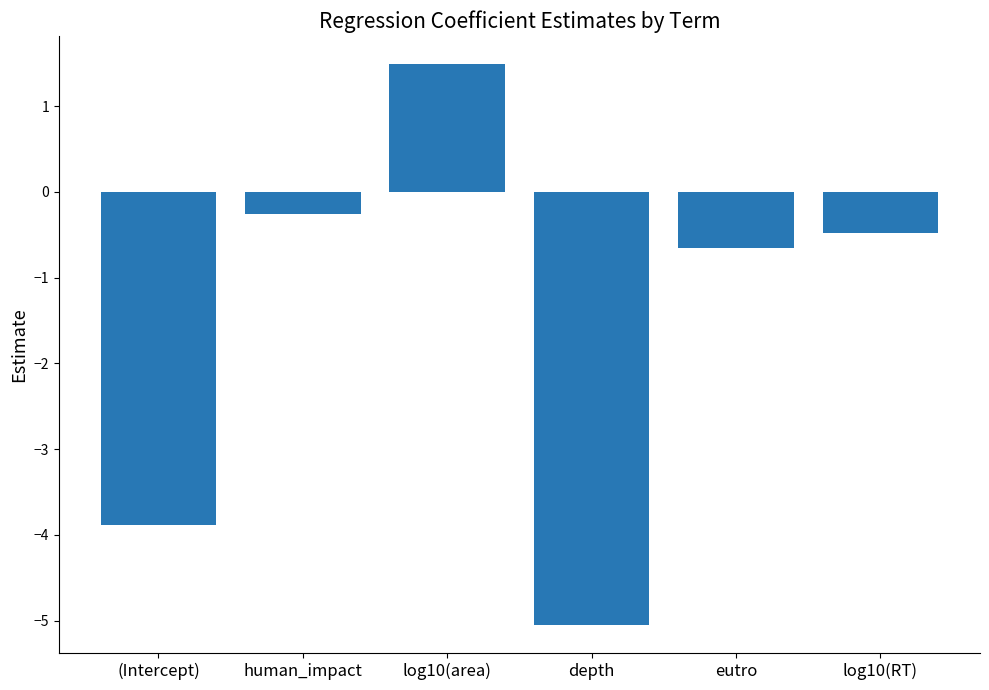

Reading left to right, transcribe all the data shown in this chart.

(Intercept)=-3.9	human_impact=-0.3	log10(area)=1.5	depth=-5.1	eutro=-0.7	log10(RT)=-0.5